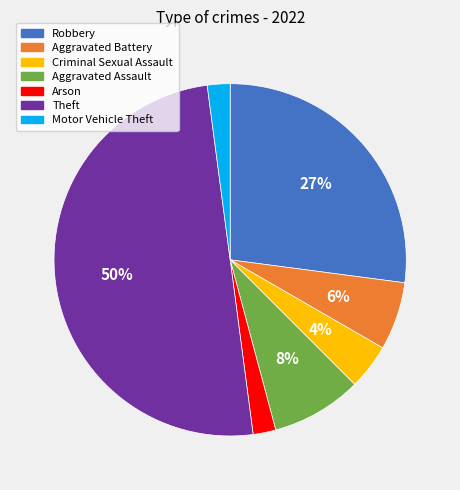

True or false: Theft accounts for 50% of the total.

True